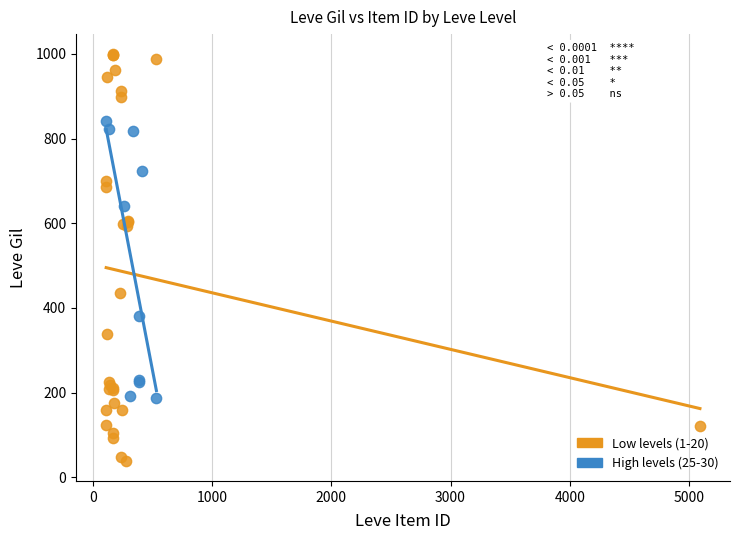

Which series reaches the minimum Y coordinate?

Low levels (1-20)